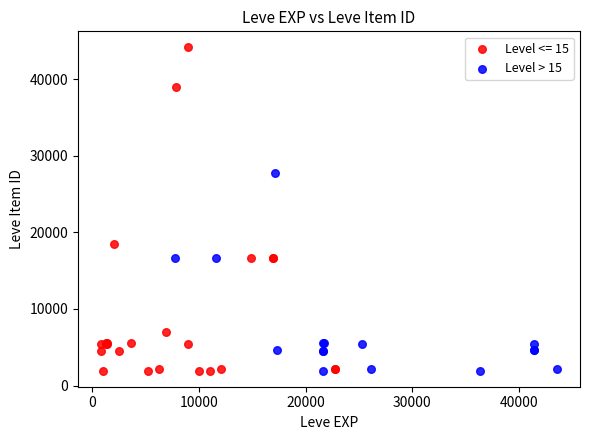

Which series has the widest spread of Y values?

Level <= 15